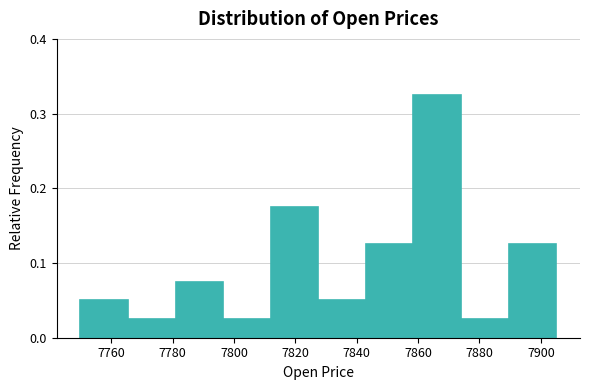

Which range on the x-axis has the tallest bar?

7858 to 7874